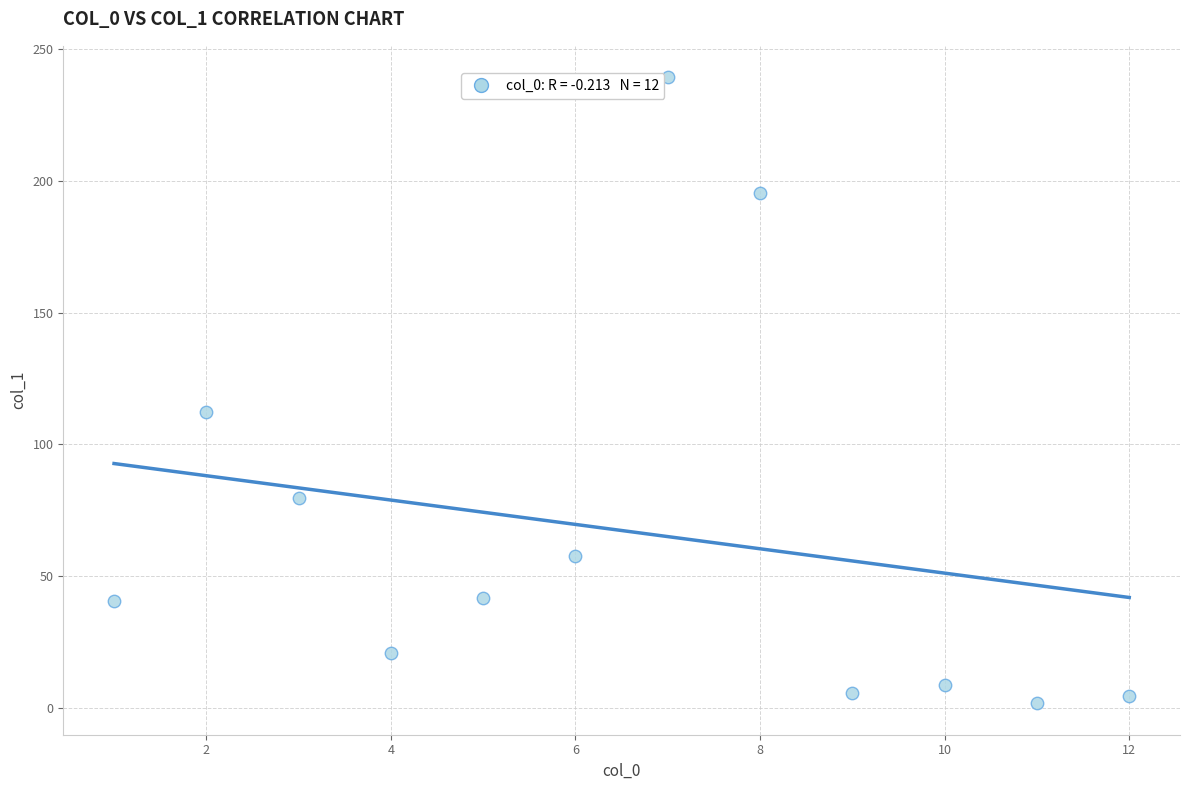

What is the range of X values (max minus min)?

11.0